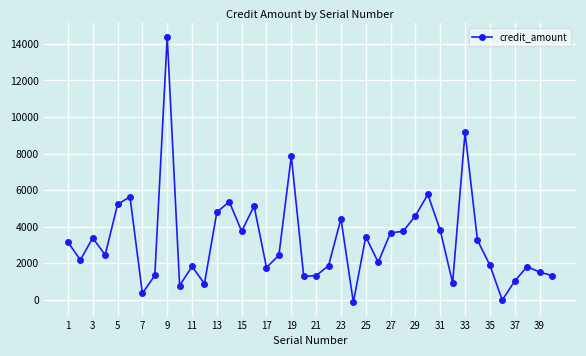

What is the minimum value shown in the chart?

-128.1